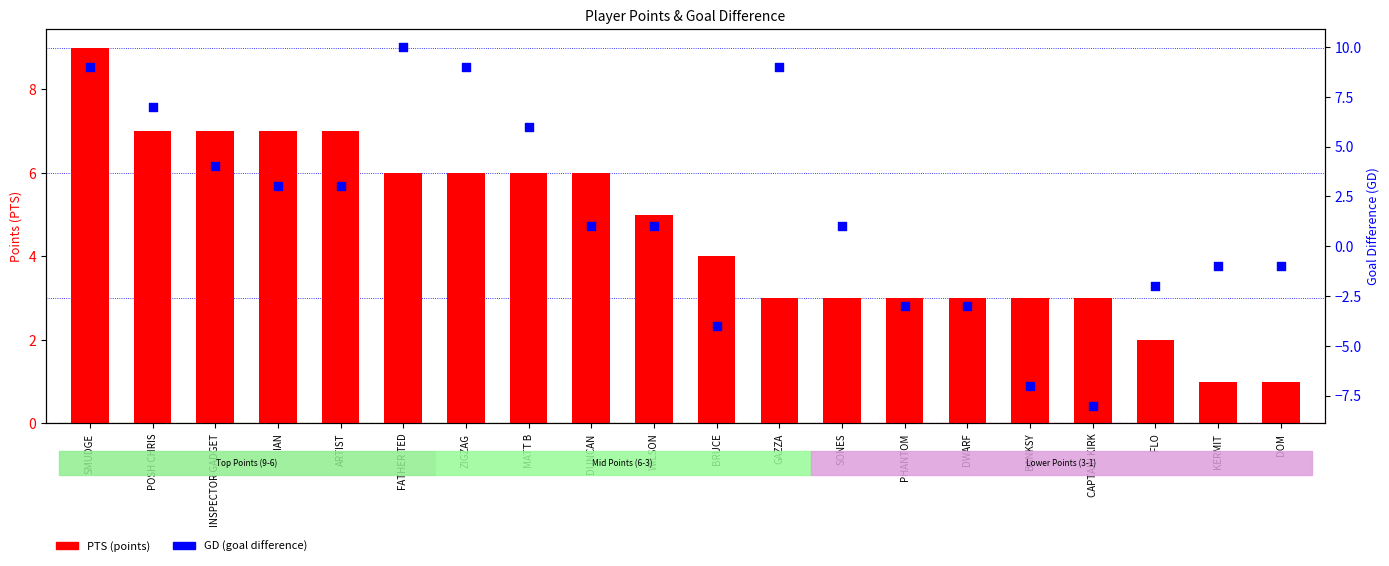

What are all the series names shown in the legend?

PTS, GD